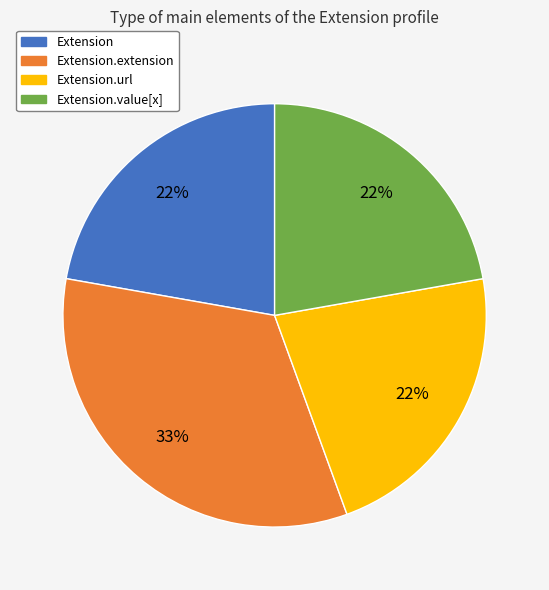

To the nearest percent, what is the average slice percentage?

25%